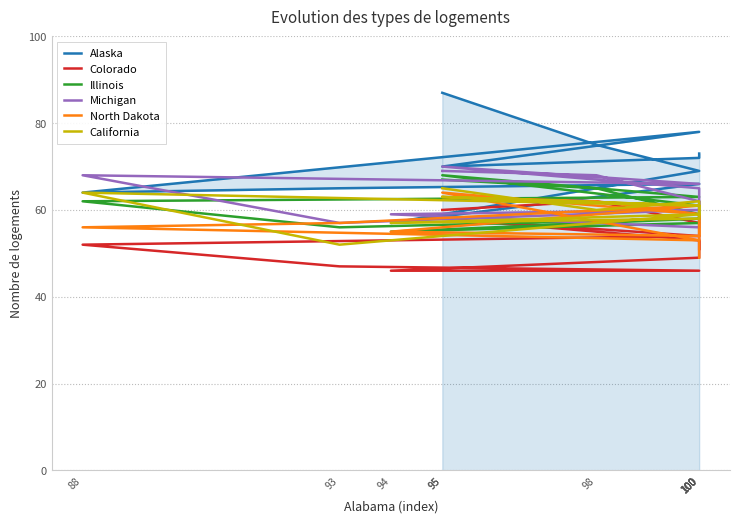

How many categories are shown in the chart?

12